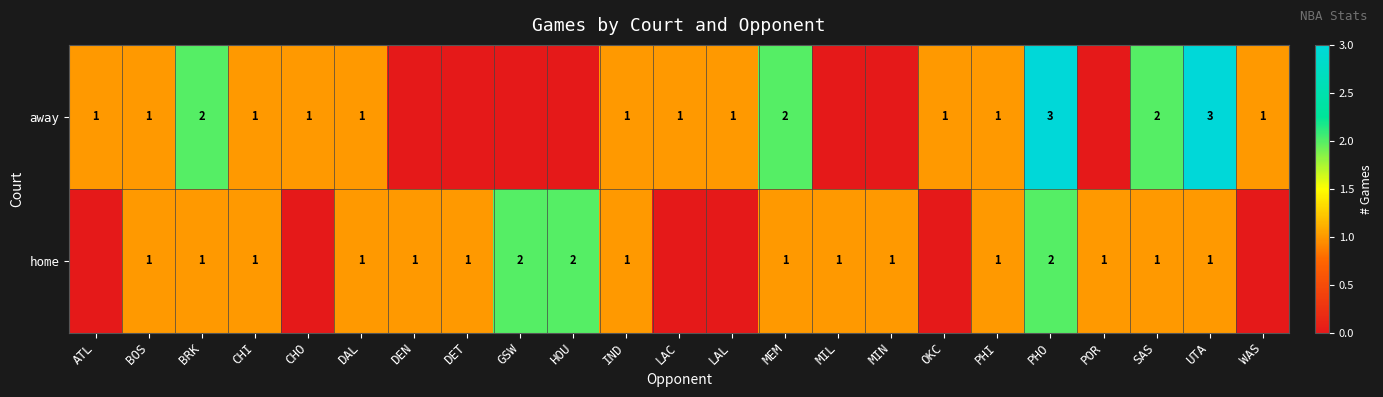

Which series changed the most between BOS and SAS?

away